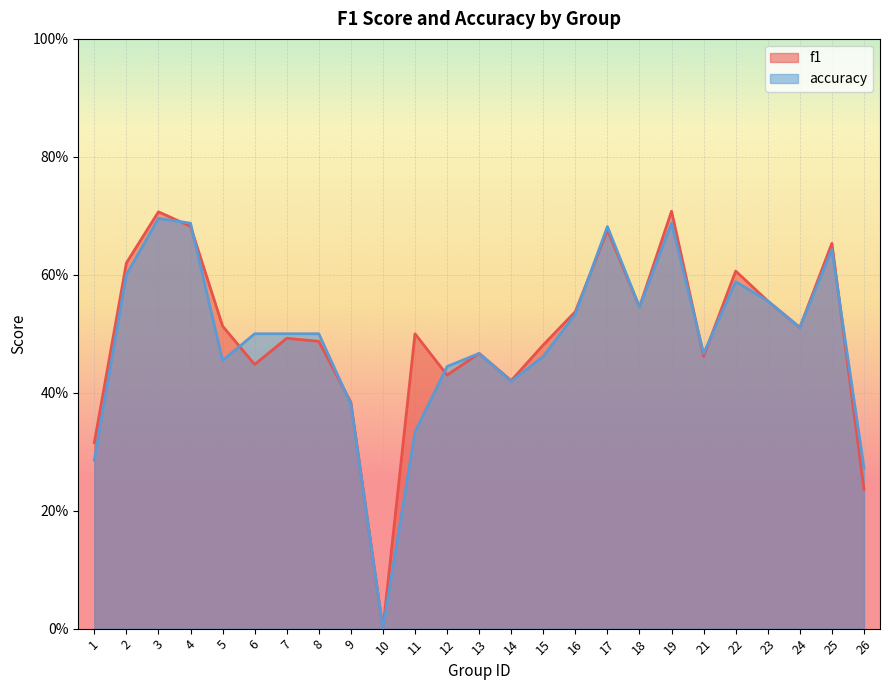

What is the difference between the maximum and minimum values in the accuracy series?

0.7